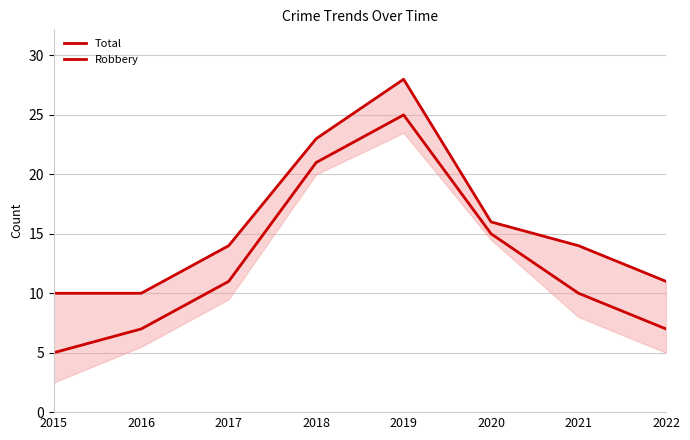

Reading left to right, what are all the values shown in this chart?

Total: 10	10	14	23	28	16	14	11
Robbery: 5	7	11	21	25	15	10	7